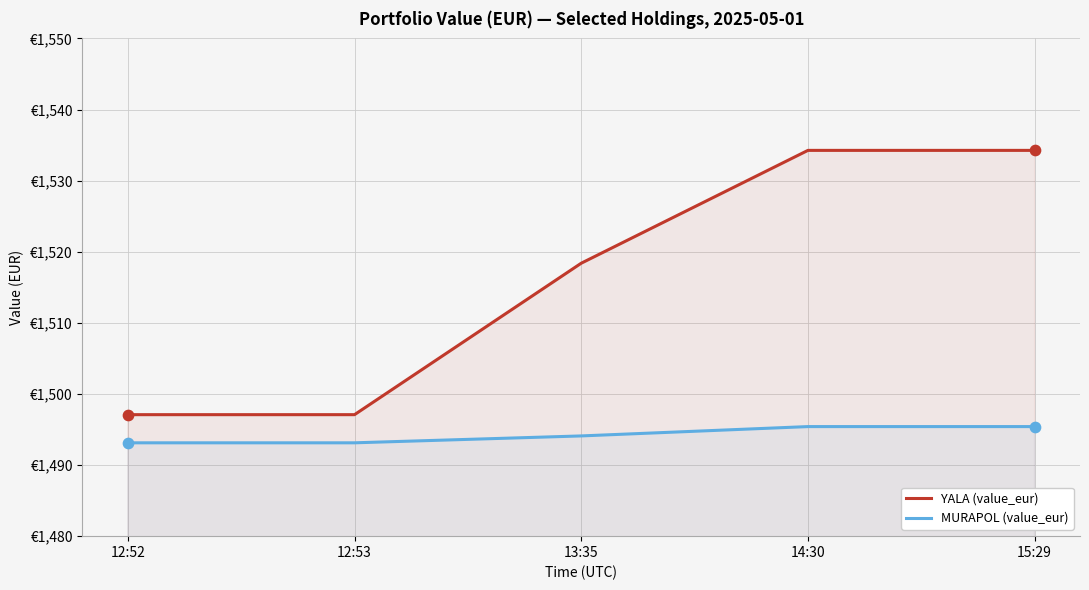

What are all the series names shown in the legend?

YALA (value_eur), MURAPOL (value_eur)